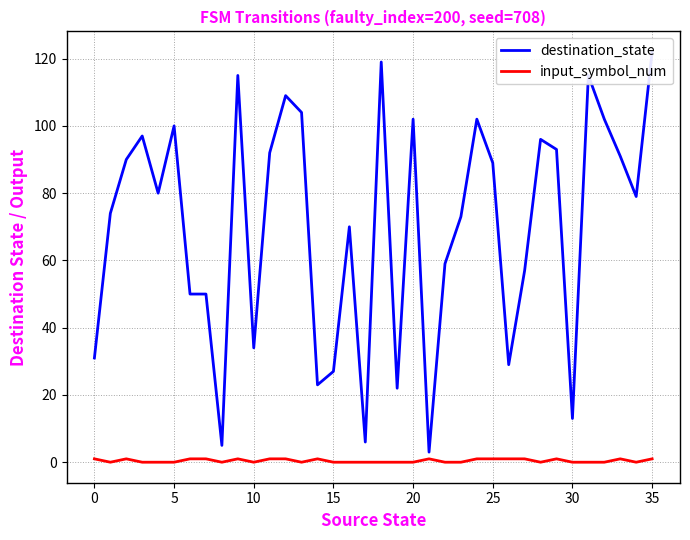

The value of input_symbol_num at 10 is 0. True or false?

True